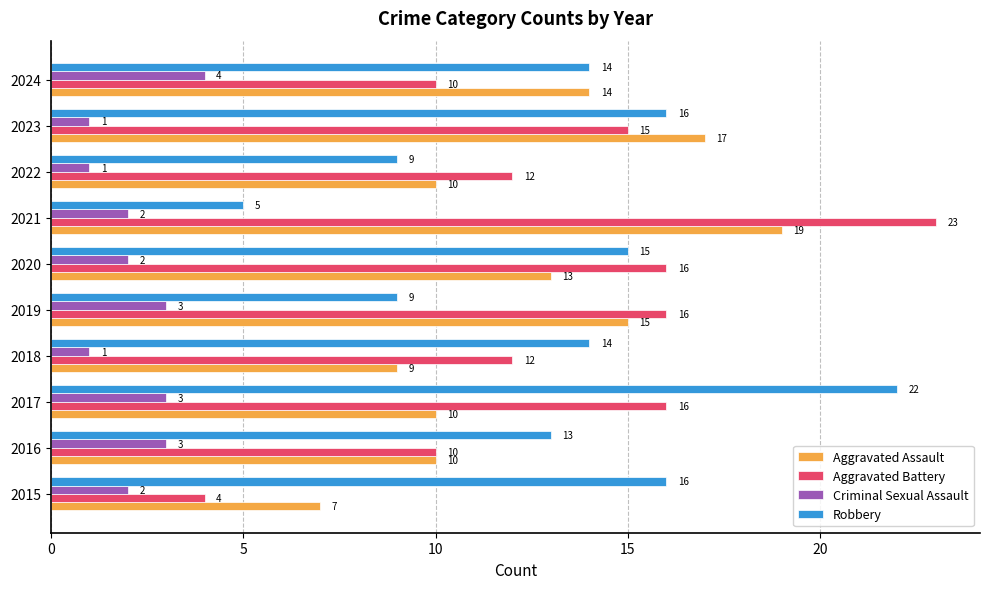

What is the difference between the maximum and minimum values in the Aggravated Assault series?

12